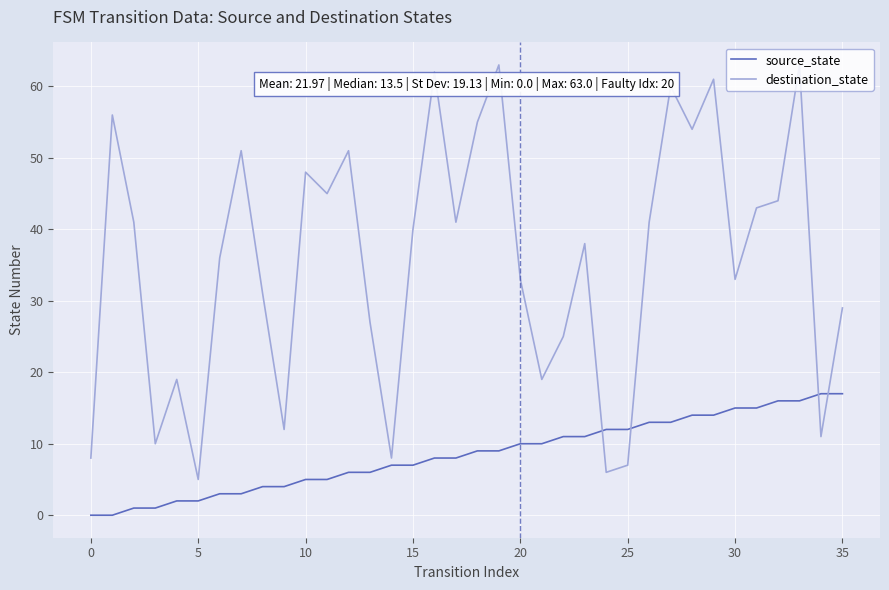

Does the chart display data point markers on the line(s)?

No